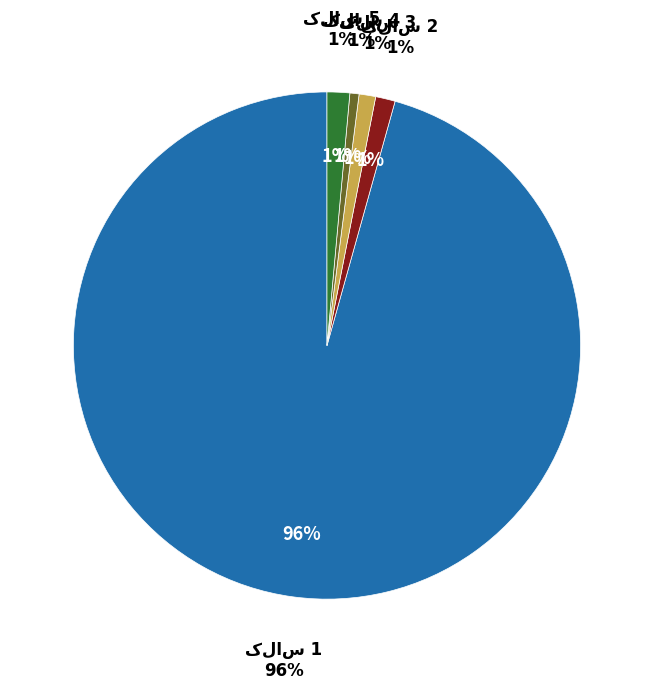

Which series has the largest range (max minus min)?

کلاس 1